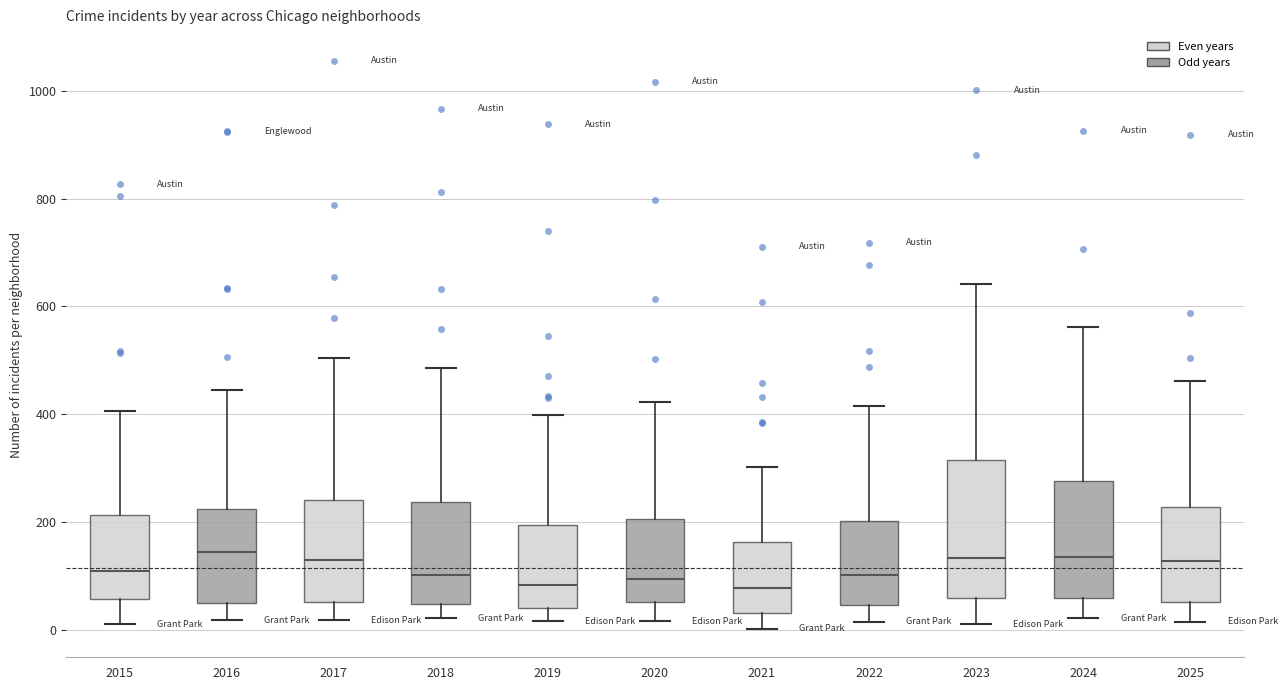

Which box is the tallest, from its lower edge to its upper edge?

2023